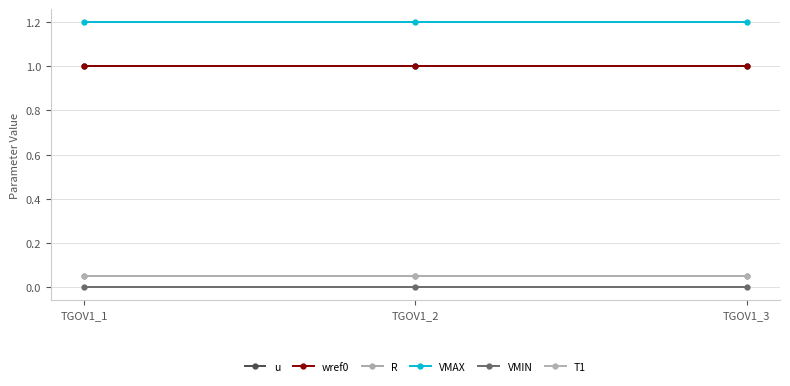

How many lines are shown in the chart?

6